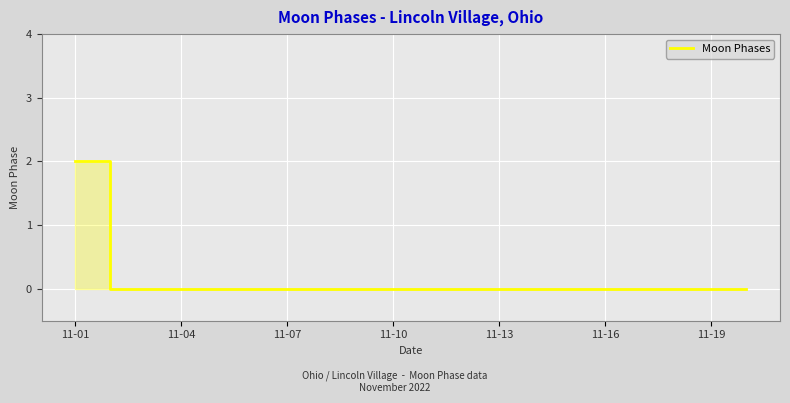

How many lines are shown in the chart?

1